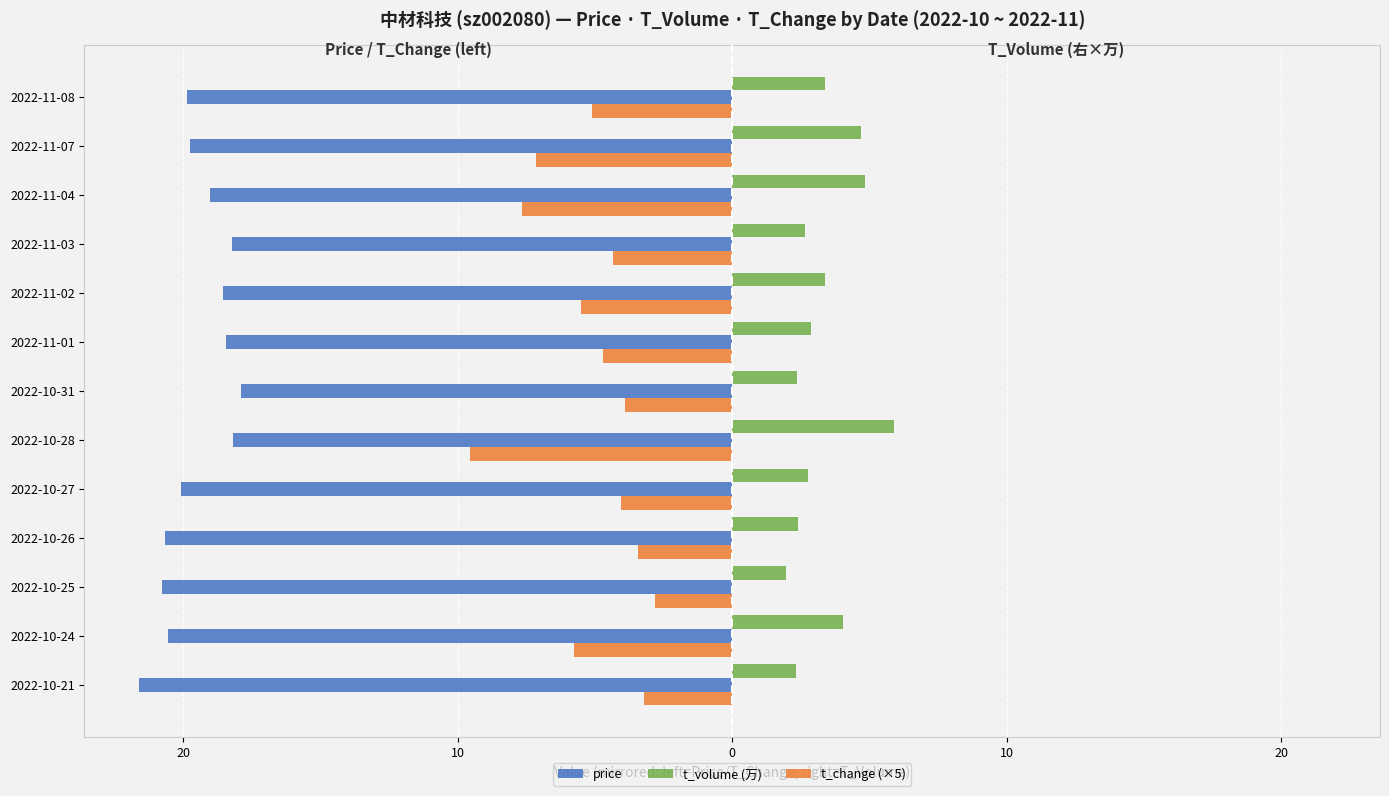

What are all the series names shown in the legend?

price, t_volume (万), t_change (×5)